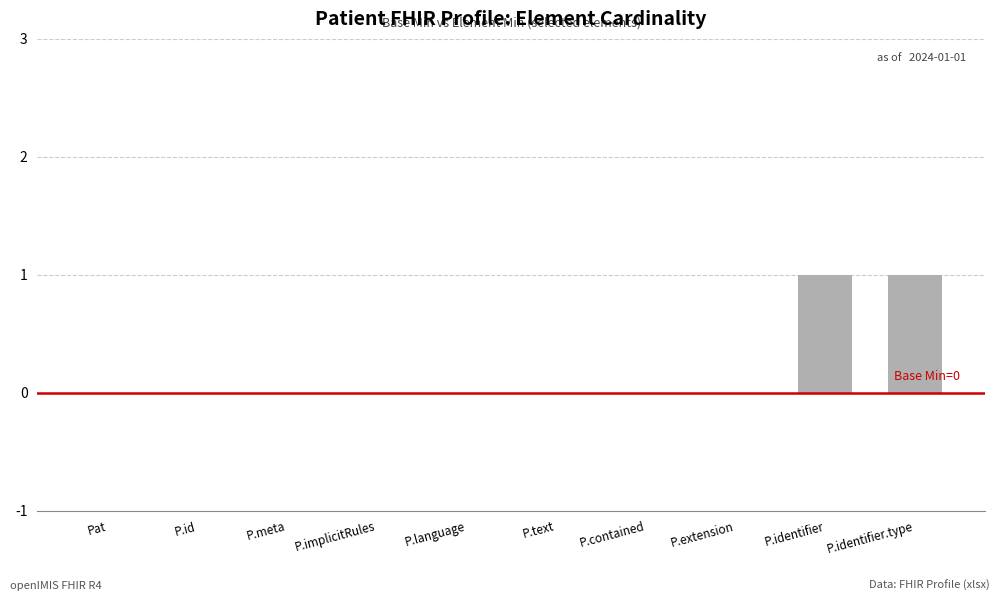

Count the number of categories in the chart.

10